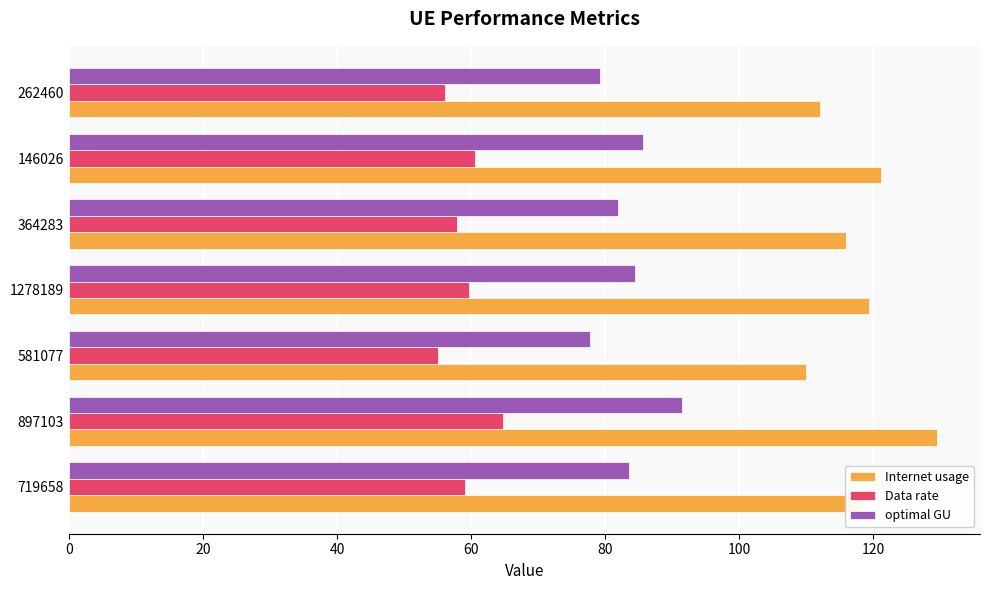

What is the approximate value of optimal GU at 262460?

79.2